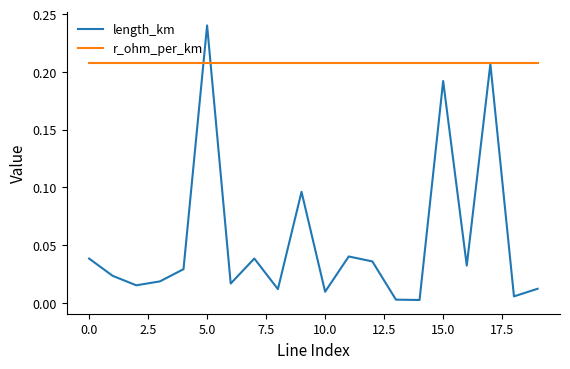

Rank the series by their maximum value, from lowest to highest.

r_ohm_per_km, length_km